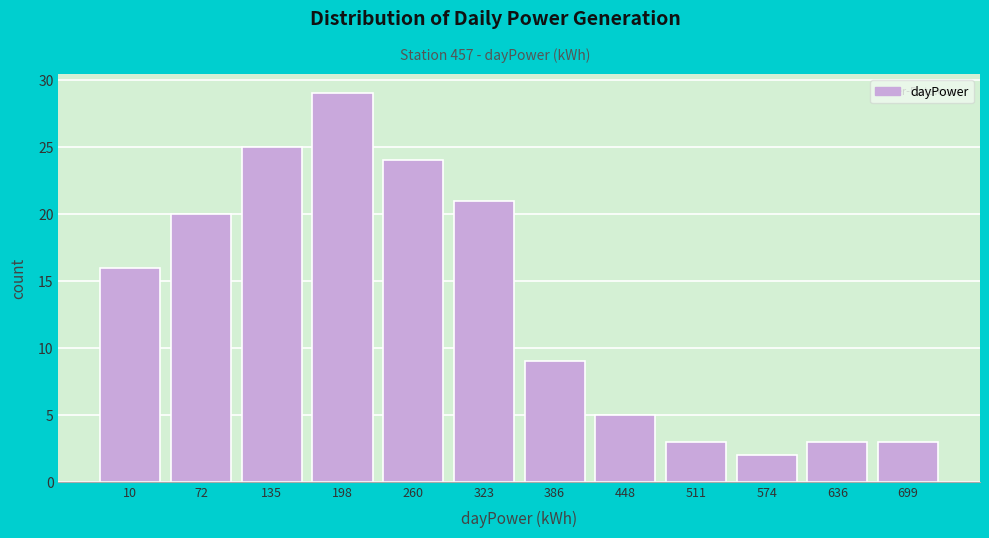

Reading left to right, transcribe all the data shown in this chart.

10=16	72=20	135=25	198=29	260=24	323=21	386=9	448=5	511=3	574=2	636=3	699=3